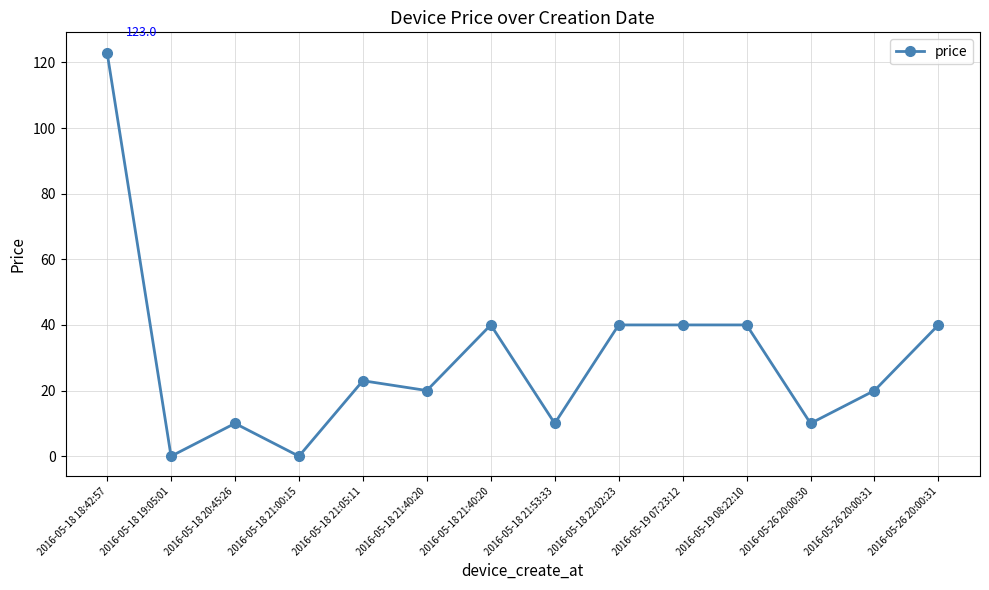

What is the difference between the values at 2016-05-19 08:22:10 and 2016-05-26 20:00:31?

20.0